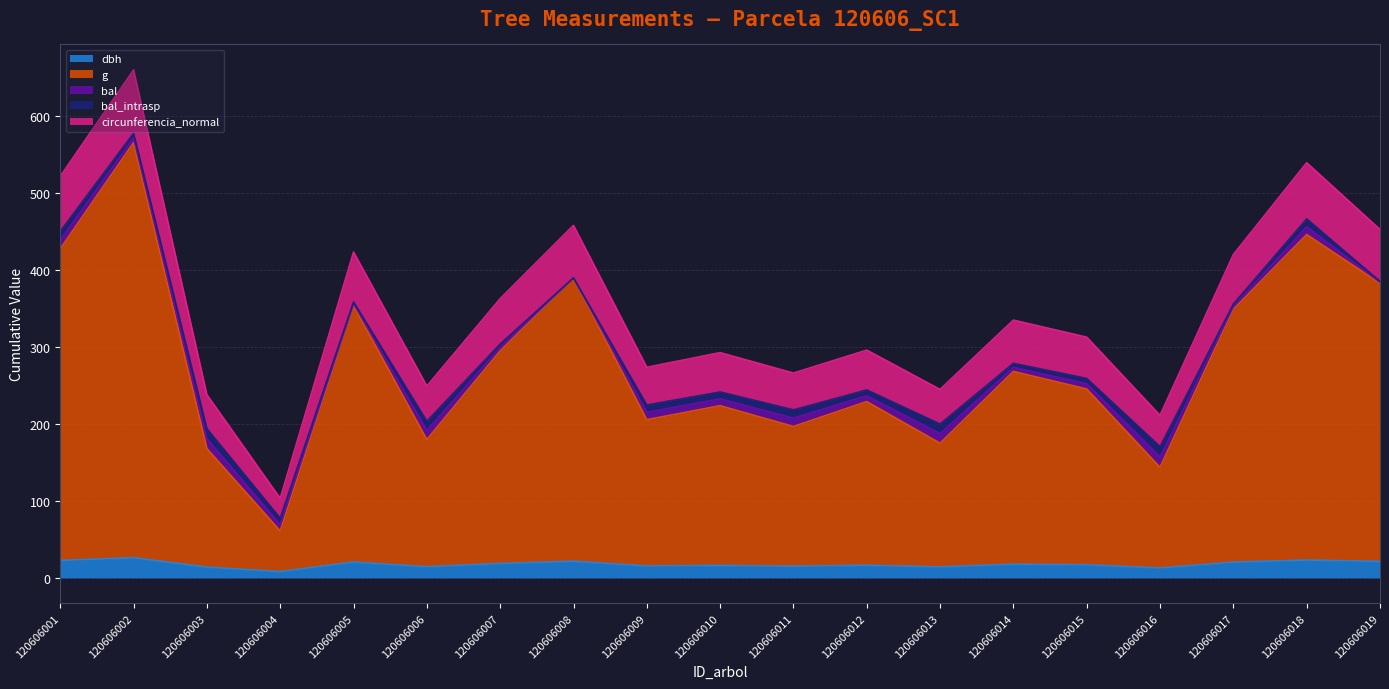

What is the difference between the highest and lowest values at 120606009?

258.0